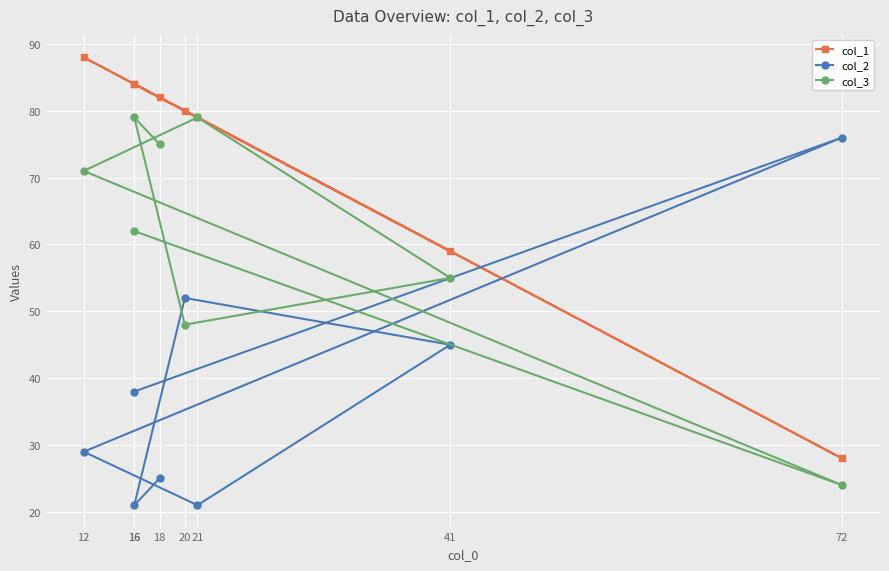

True or false: col_1 has more than 0 interior local peaks.

True